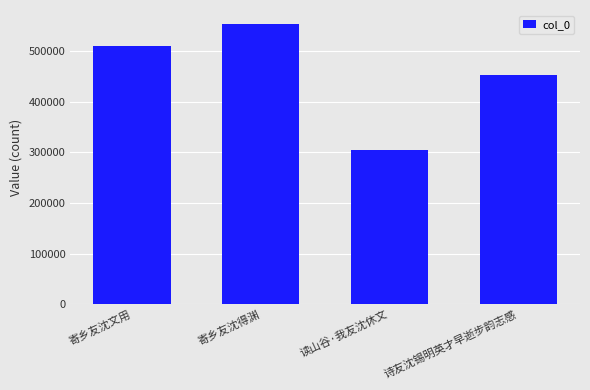

How many bars are there in total?

4